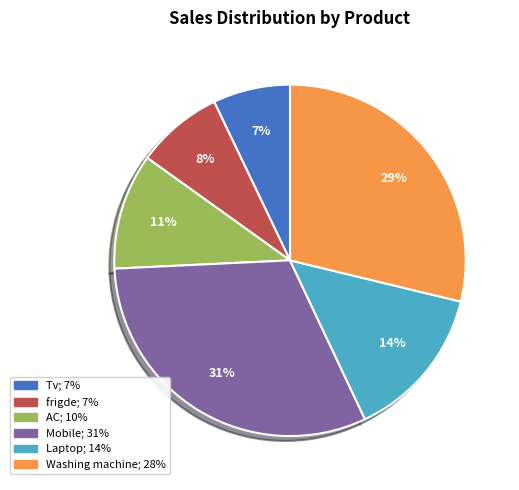

Is it true that AC is 25% of the pie?

False